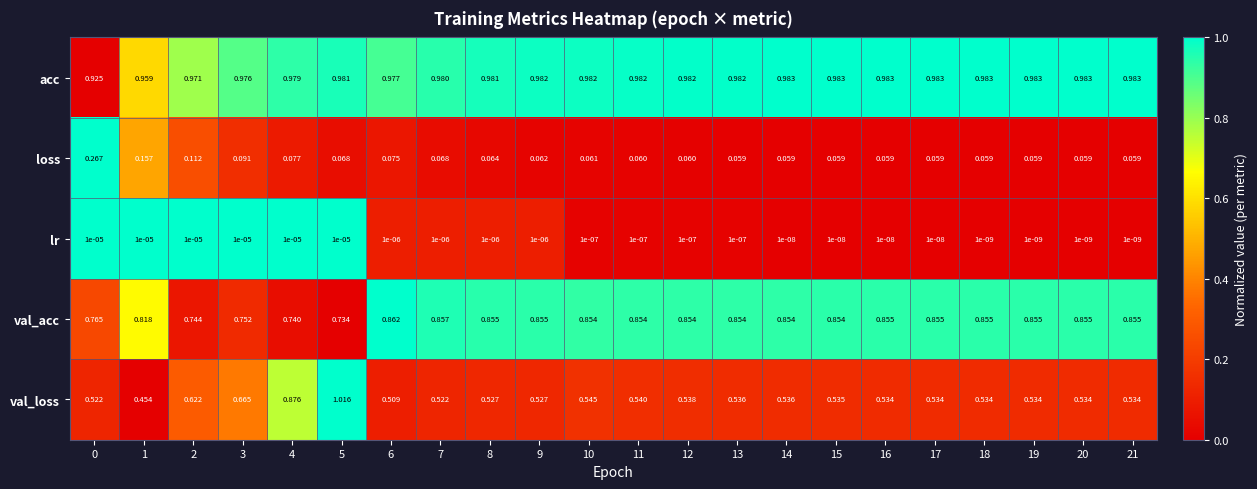

Which series has the largest range (max minus min)?

val_loss